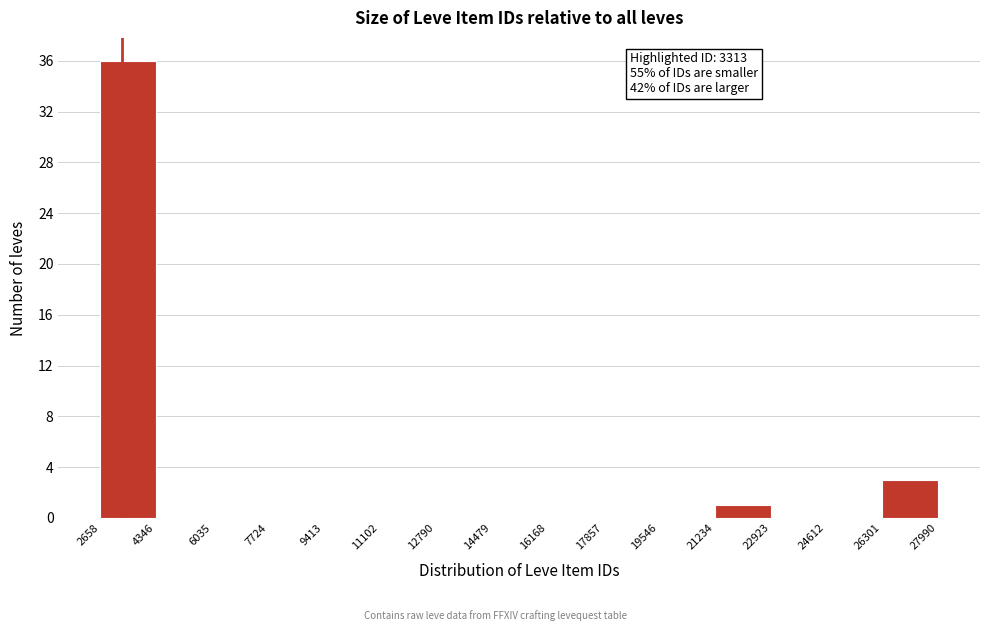

Which range on the x-axis has the tallest bar?

2658 to 4346